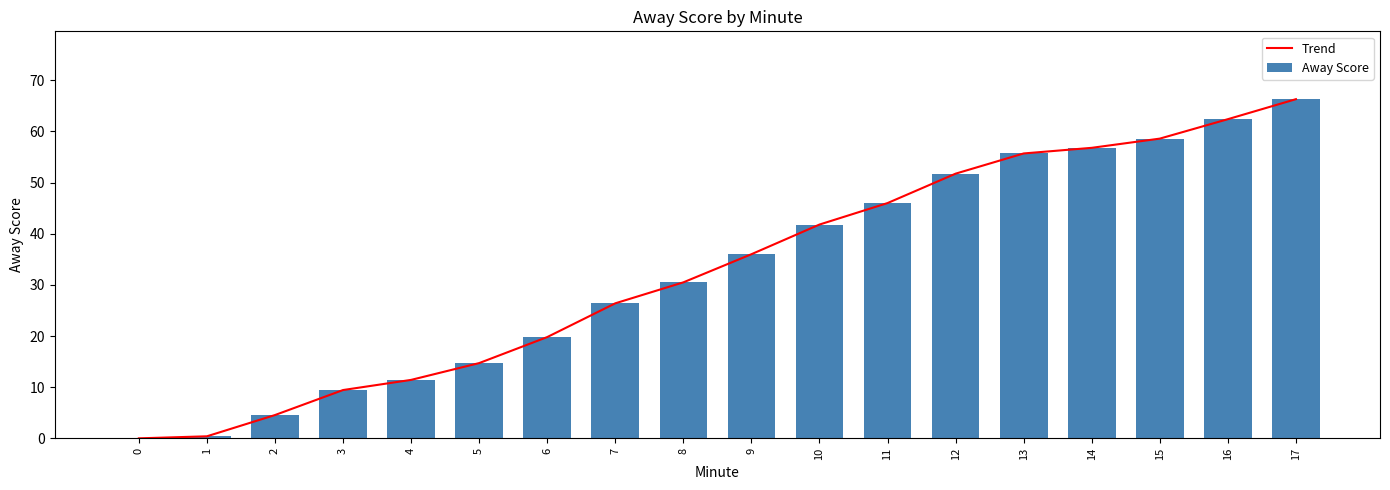

Reading left to right, transcribe all the data shown in this chart.

Trend: 0.0	0.4	4.6	9.4	11.4	14.7	19.8	26.4	30.5	36.0	41.8	46.0	51.8	55.7	56.8	58.6	62.4	66.3
Away Score: 0.0	0.4	4.6	9.4	11.4	14.7	19.8	26.4	30.5	36.0	41.8	46.0	51.8	55.7	56.8	58.6	62.4	66.3